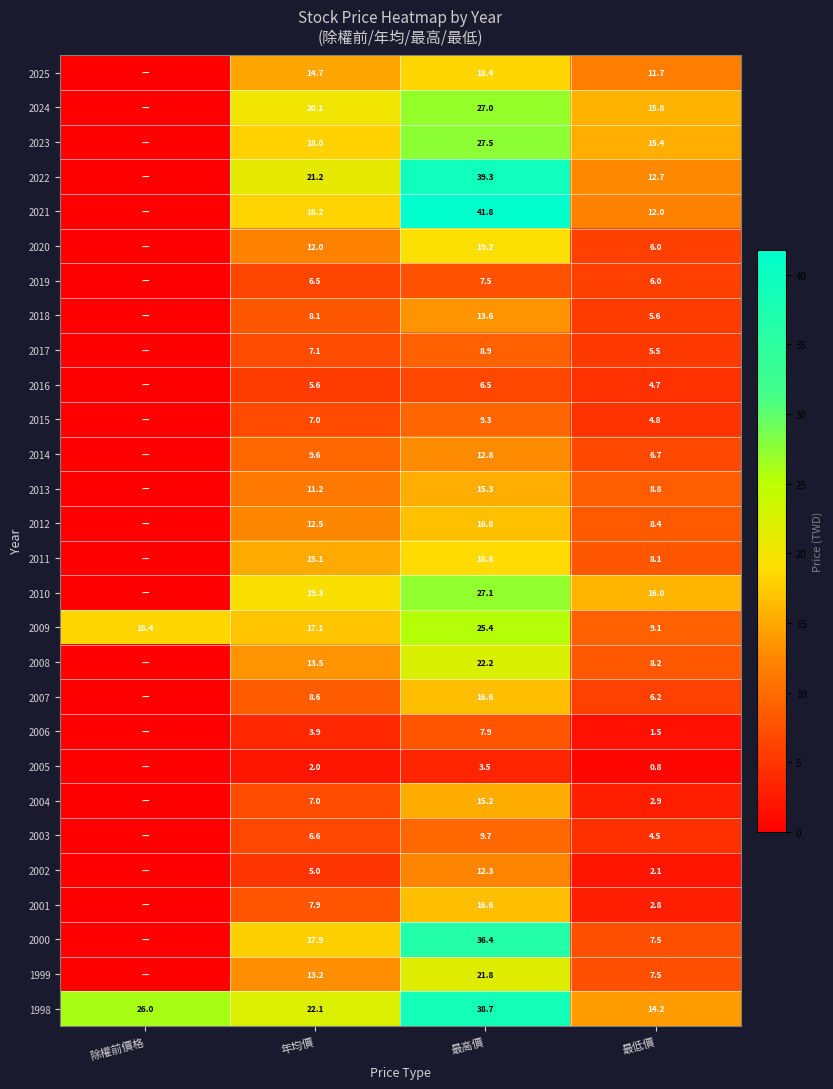

What is the sum of the 2003 values at 年均價 and 最低價?

11.1